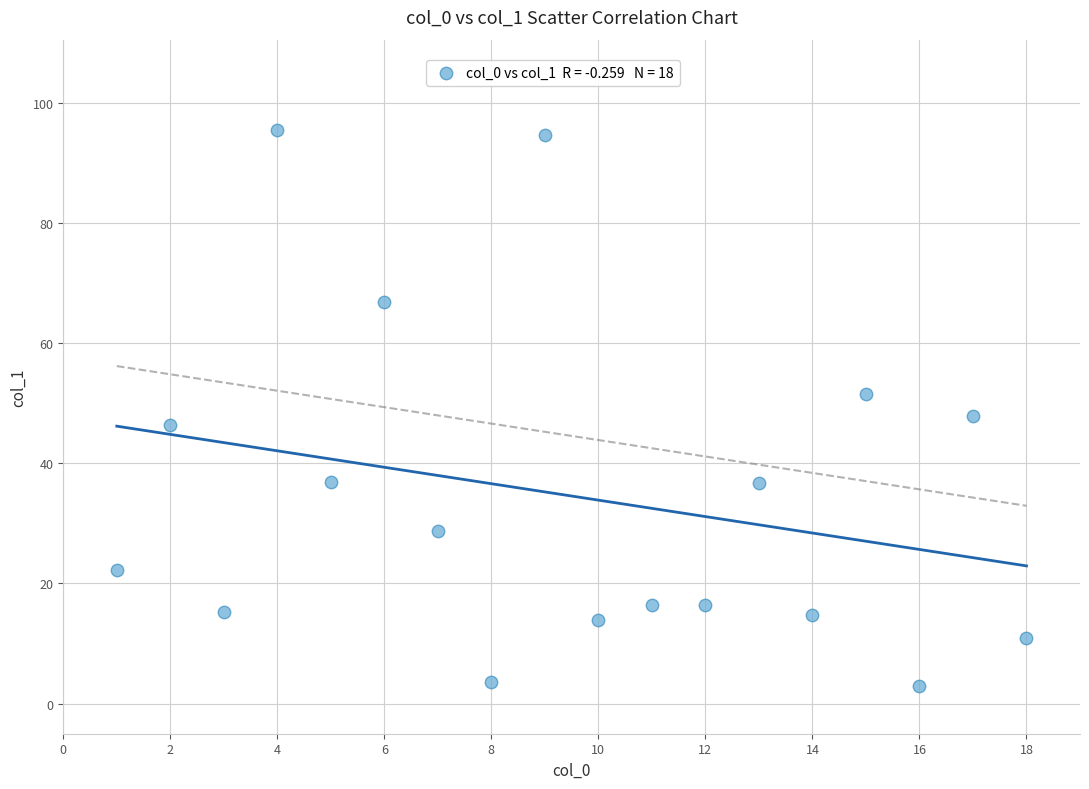

What is the range of X values (max minus min)?

17.0